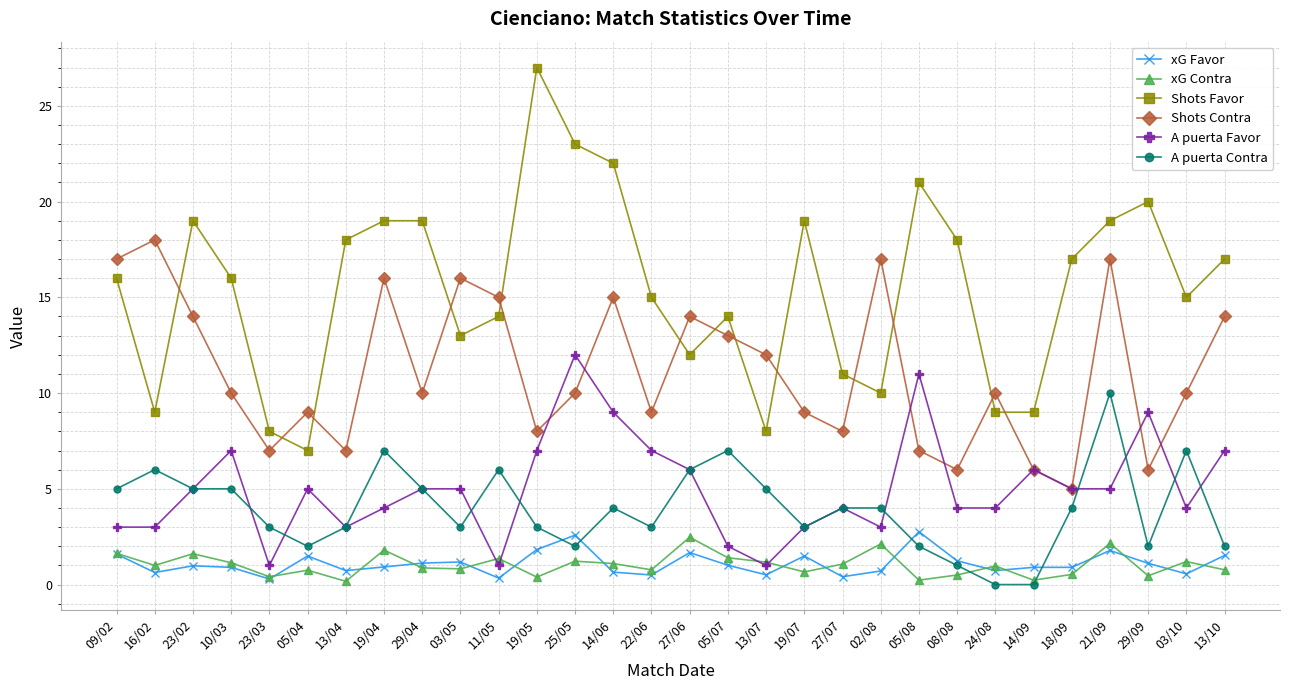

What is the sum of all A puerta Favor values?

151.0